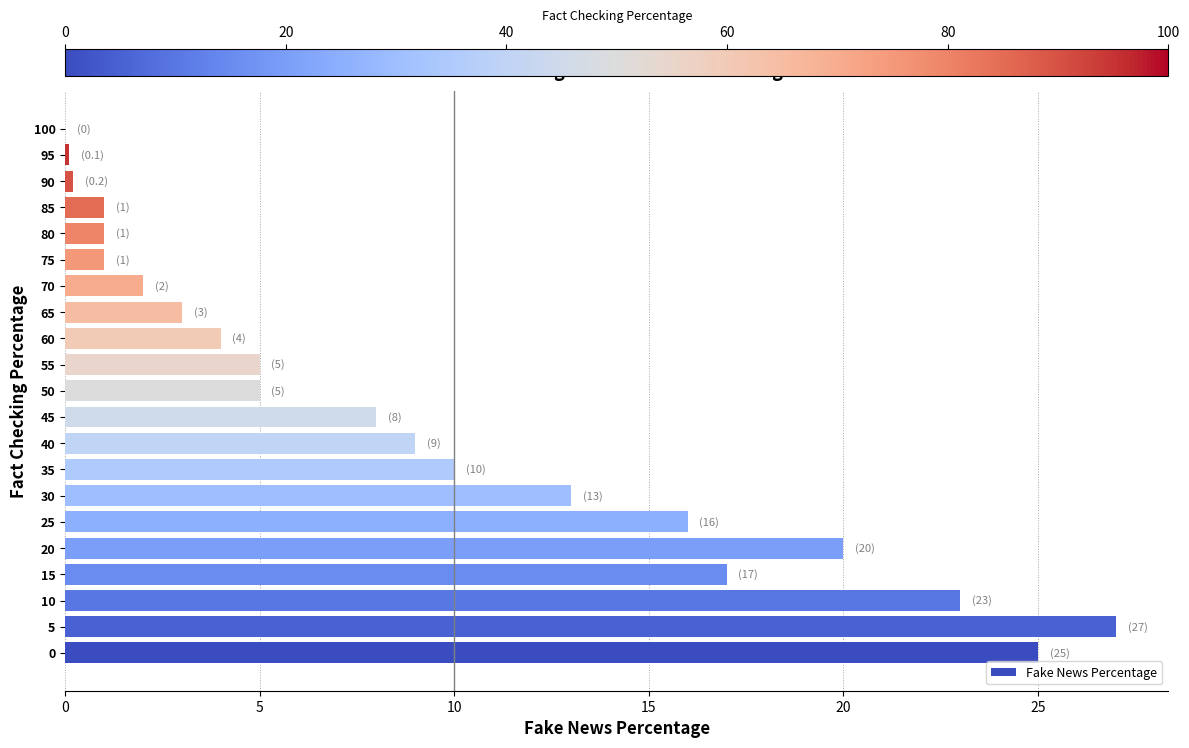

What is the change in value from 5 to 55?

-22.0